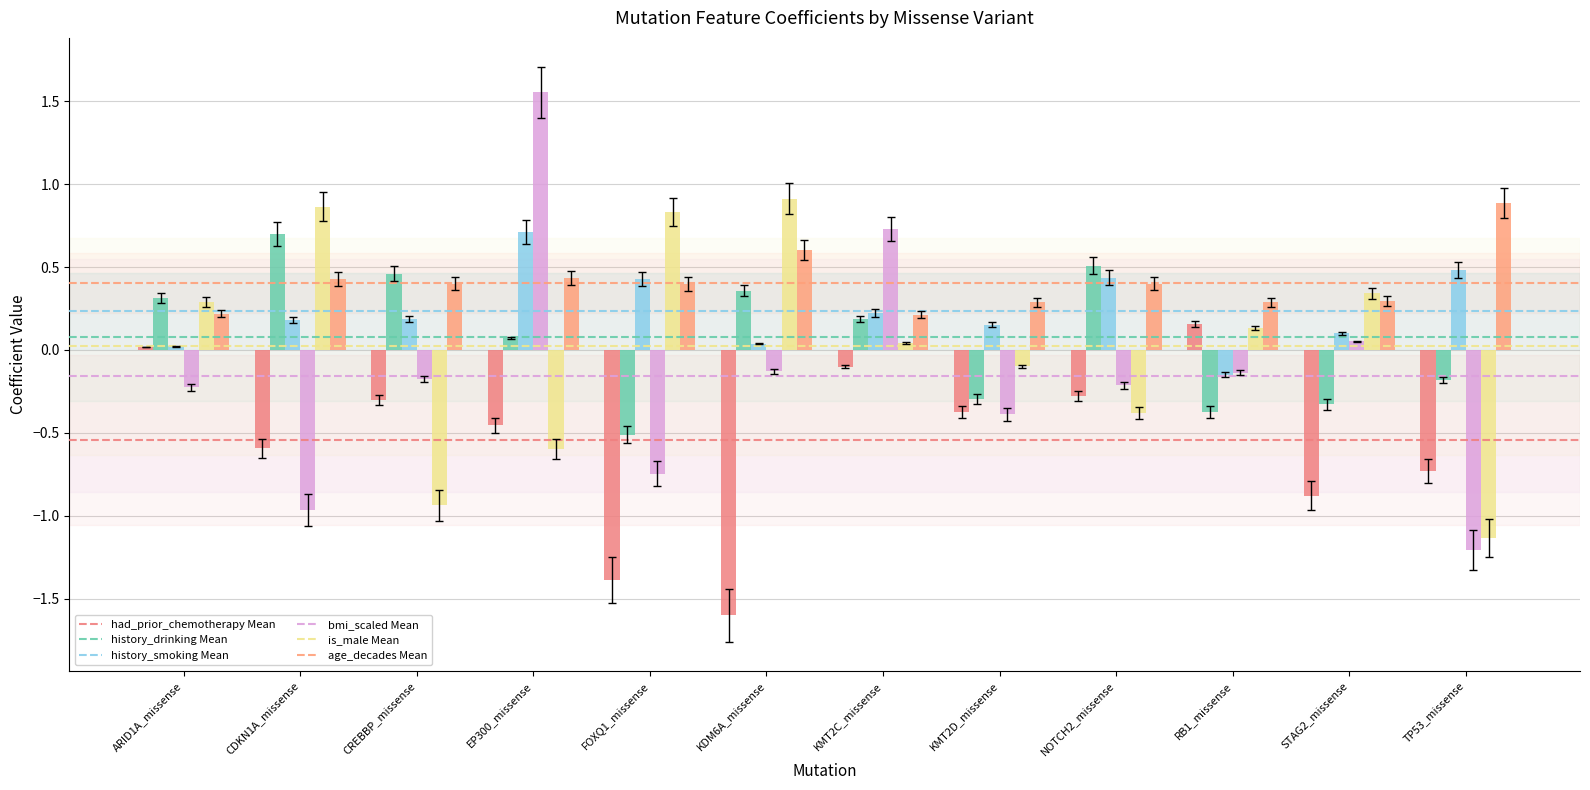

Does the chart contain any negative values?

Yes